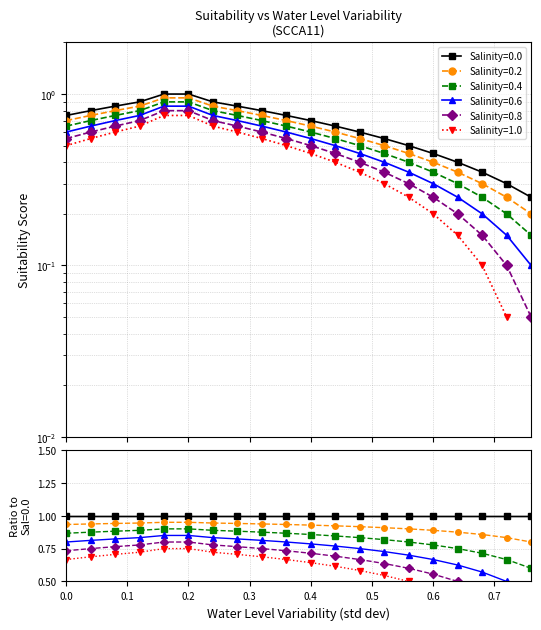

Does the chart have visible grid lines?

Yes